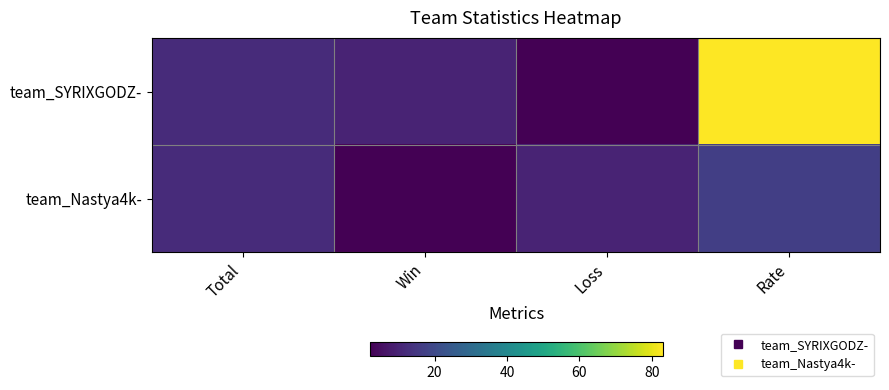

Count the number of categories in the chart.

4